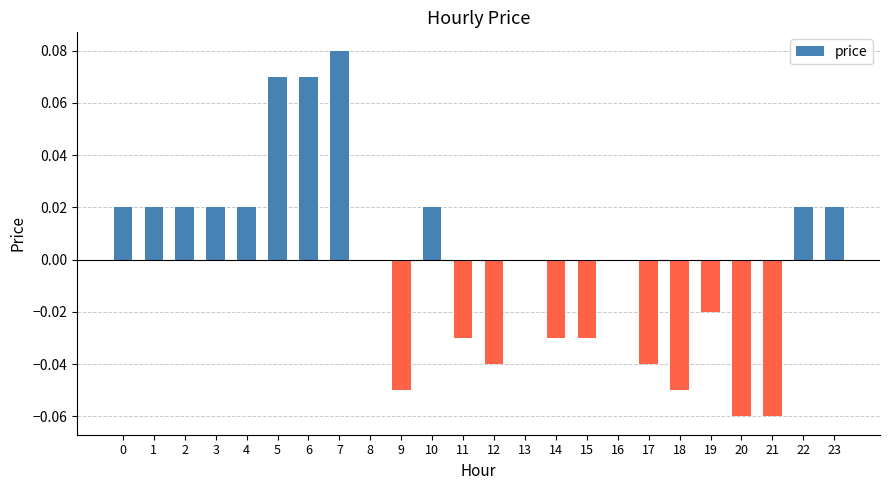

Between 12 and 19, which is larger?

19